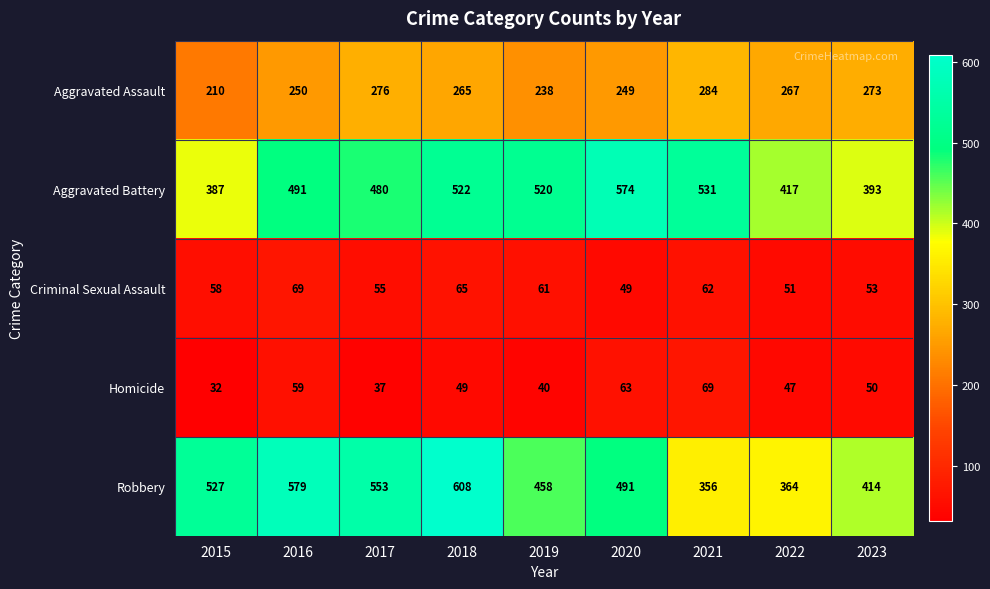

Which series has the largest total across all categories?

Robbery